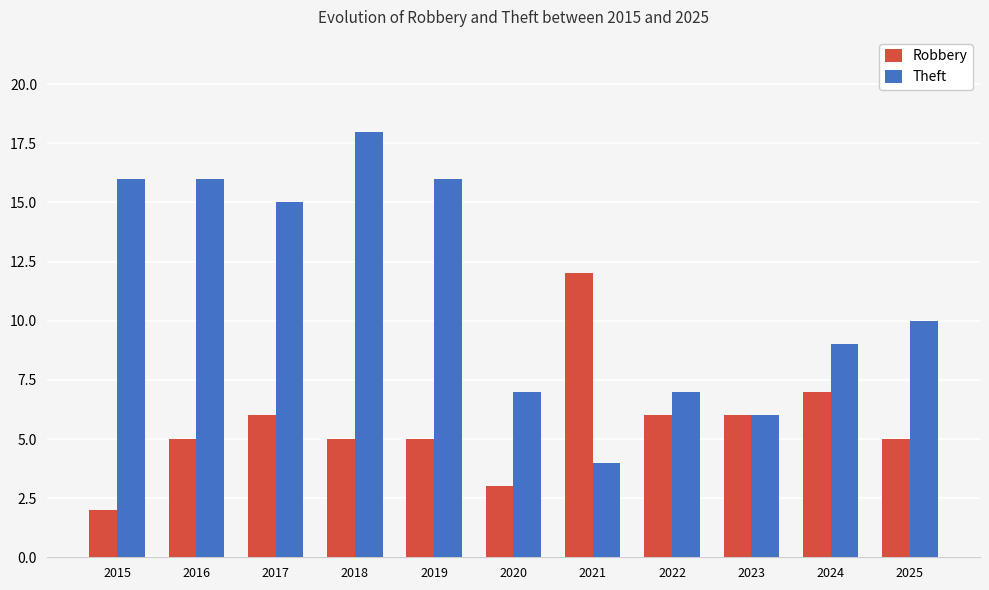

True or false: Theft has a value of 7 at 2022.

True